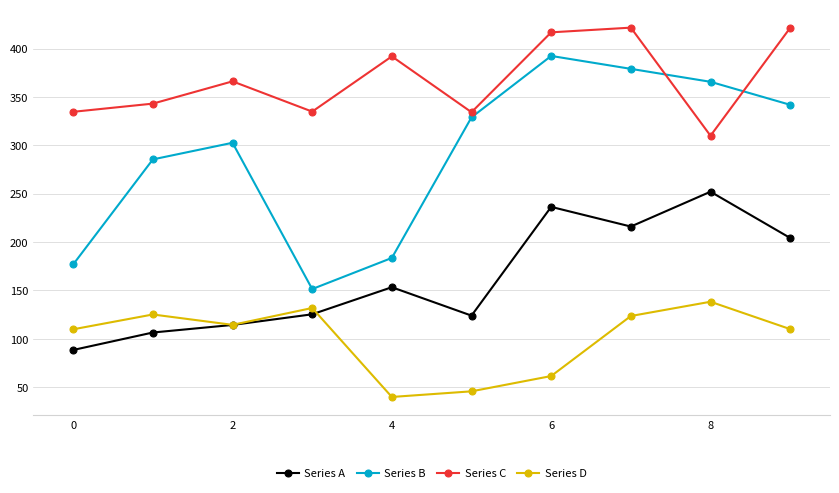

Rank the series by their maximum value, from lowest to highest.

Series D, Series A, Series B, Series C